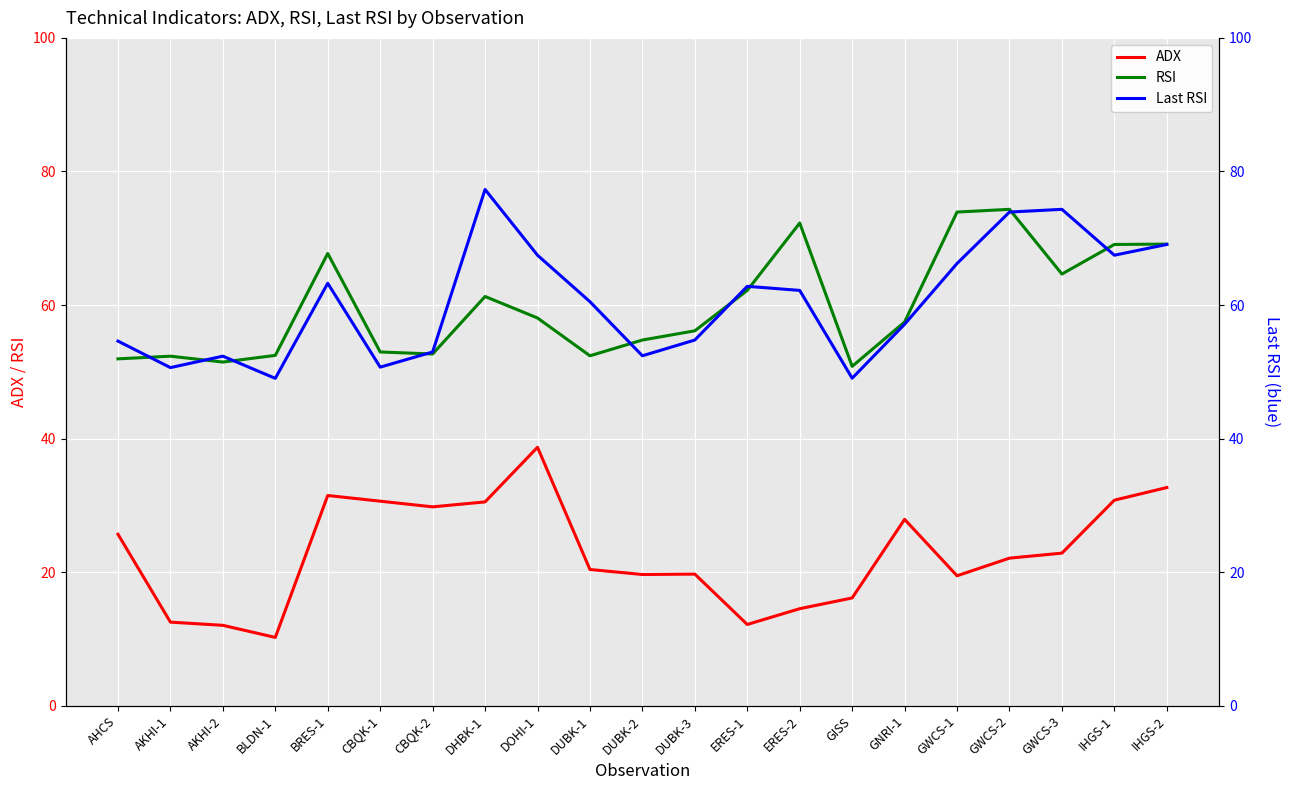

Where does the RSI series first go above 57?

BRES-1